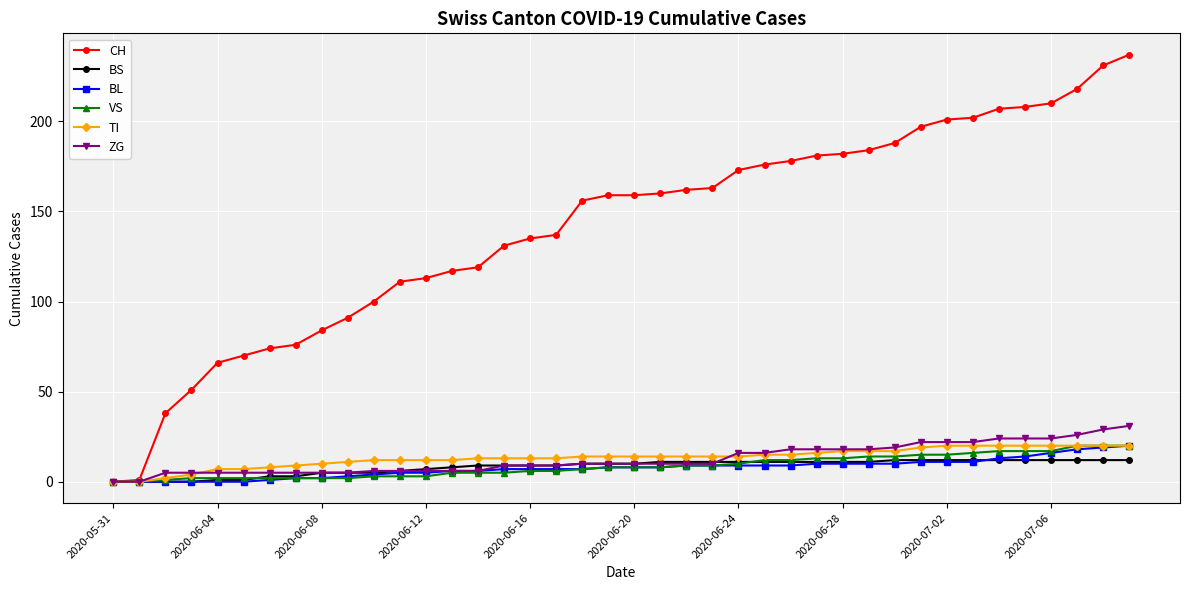

What is the maximum value for ZG?

31